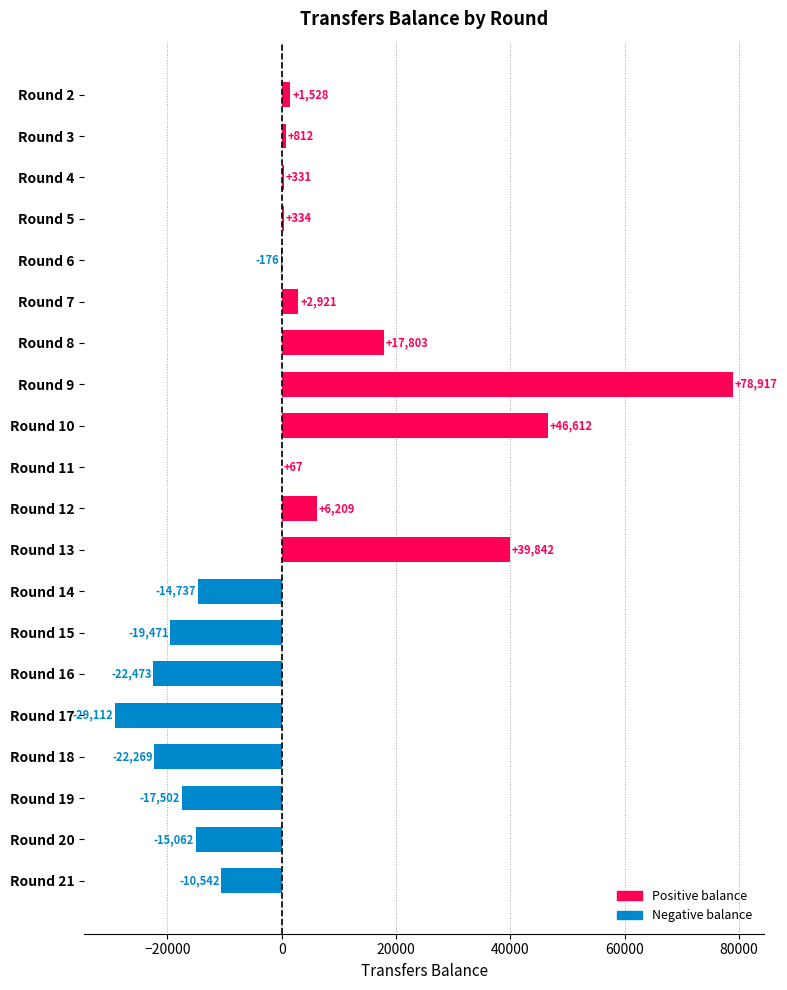

What is the change in value from Round 6 to Round 8?

+17979